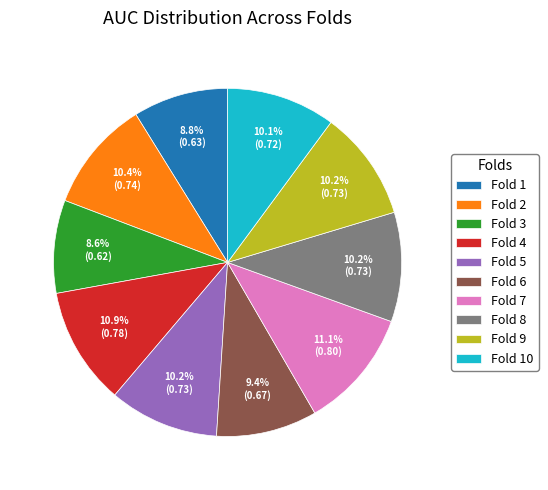

Does Fold 8 account for over 50% of the chart?

No